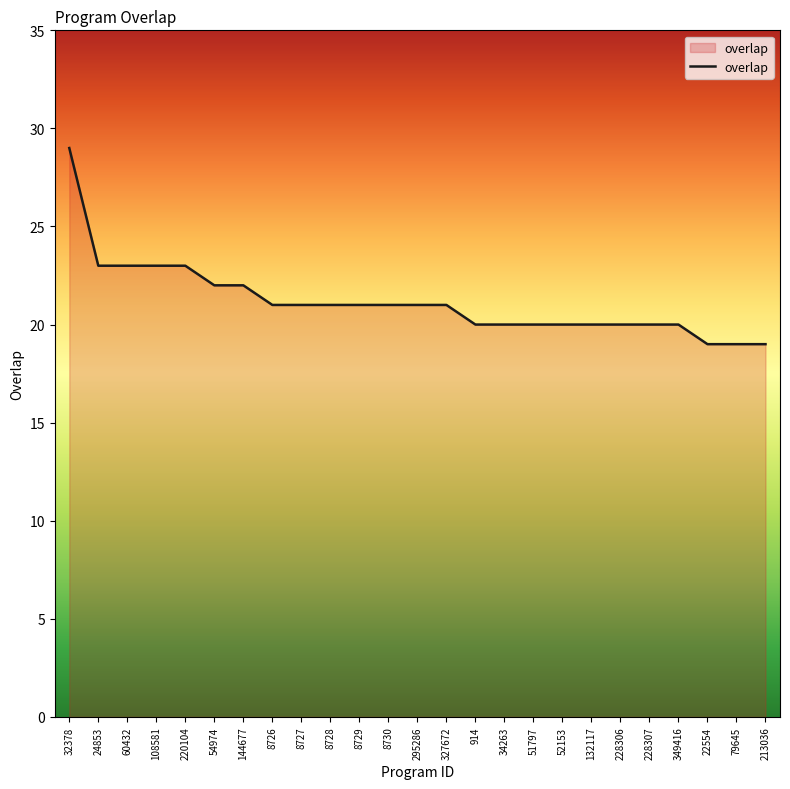

What is the ratio of the value at 34263 to the value at 349416?

1.0